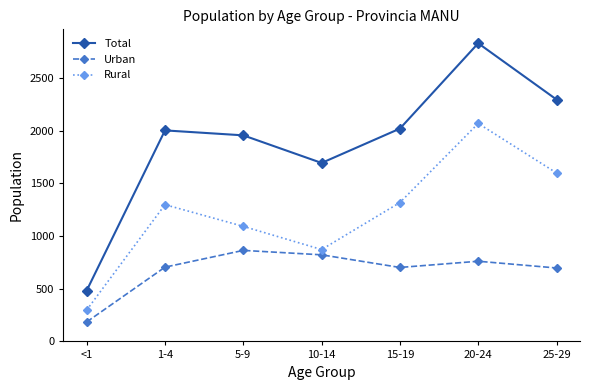

Which series has the widest spread of values?

Total